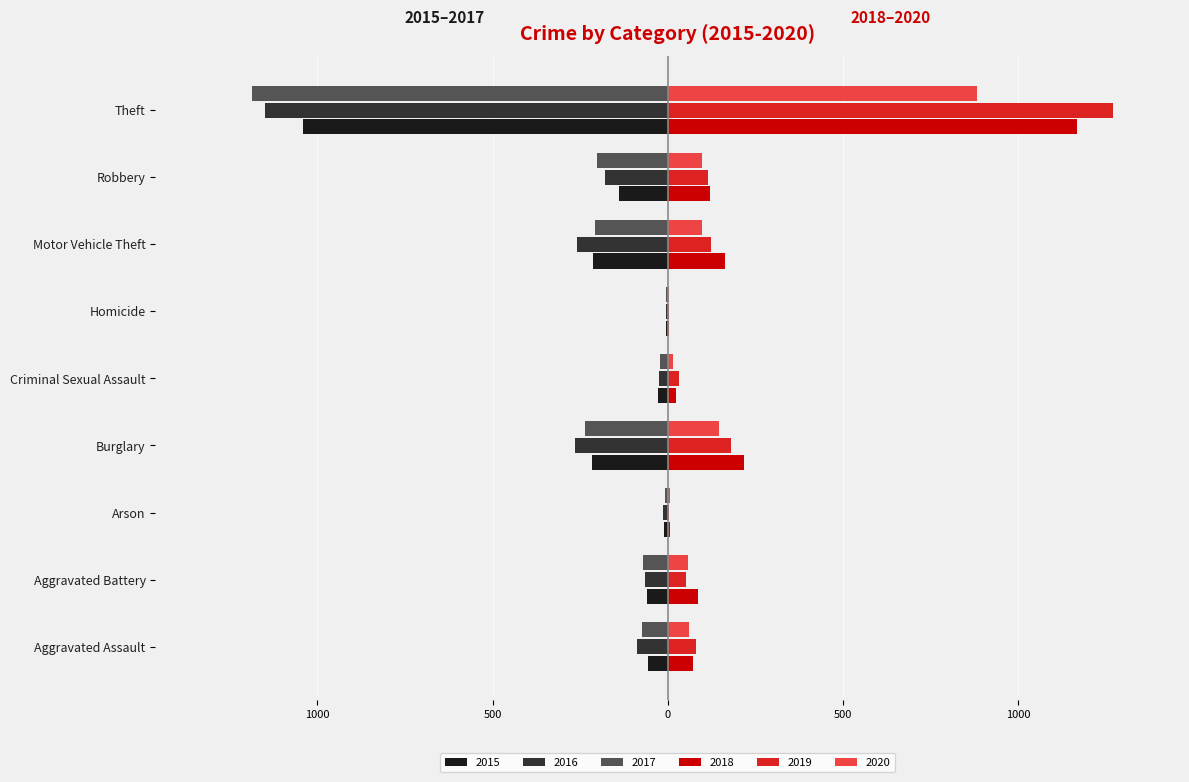

What is the minimum value for 2017?

-1188